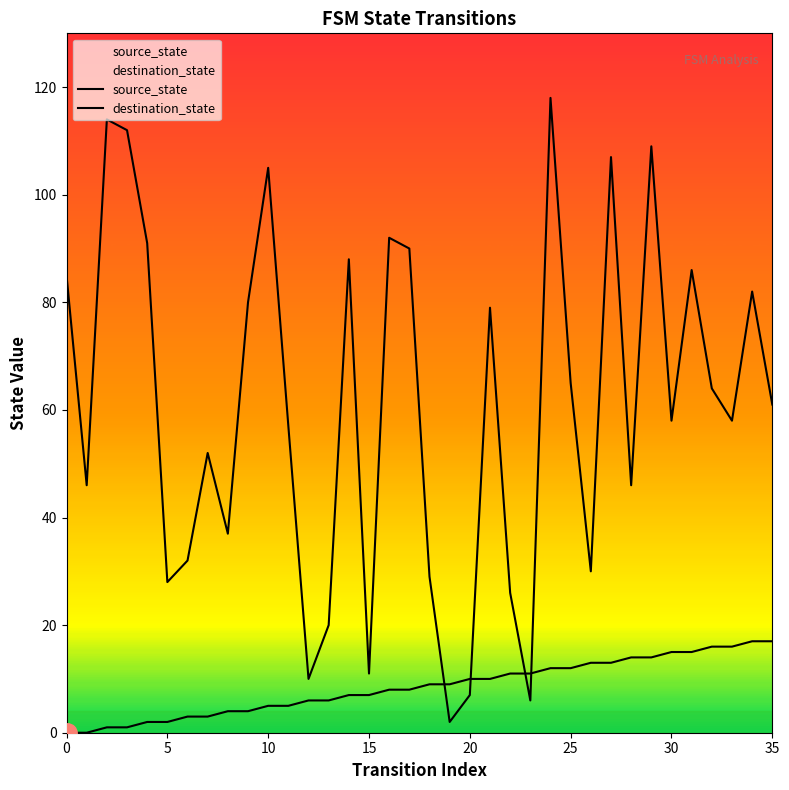

Rank the series by their maximum value, from highest to lowest.

destination_state, source_state